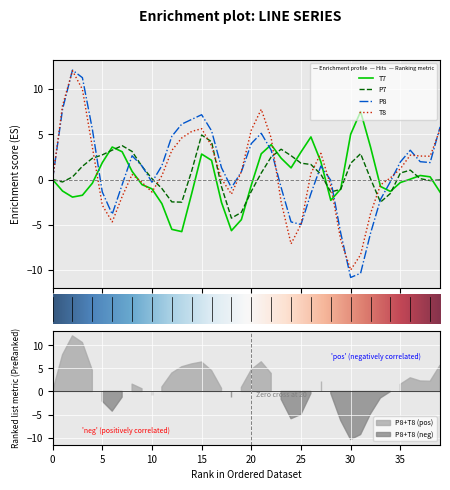

The T7 series shows -0.4 at 4. True or false?

True